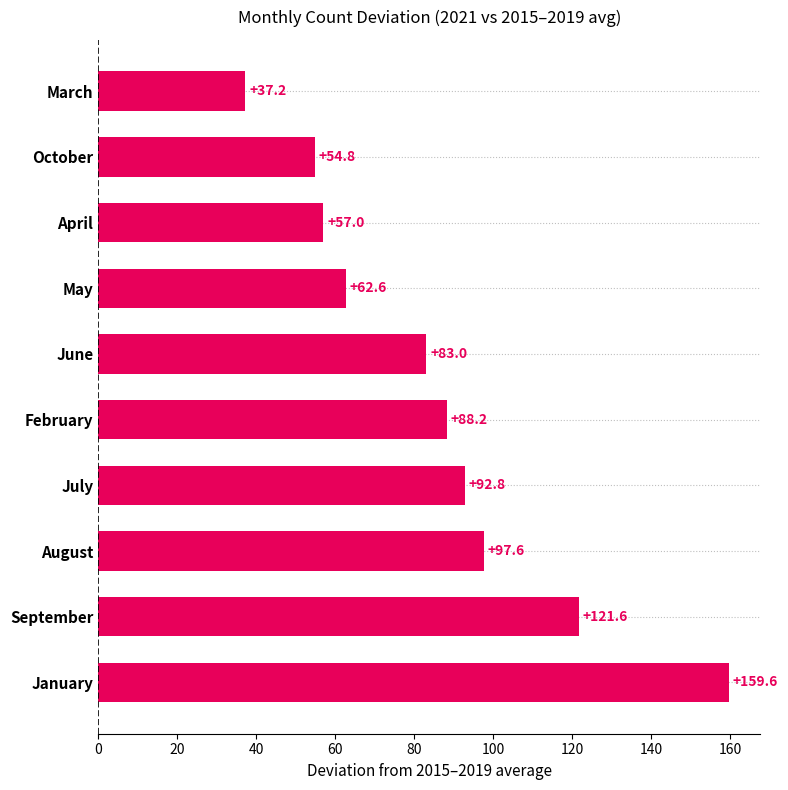

Reading bottom to top, list all the values displayed in this chart.

January=159.6	September=121.6	August=97.6	July=92.8	February=88.2	June=83.0	May=62.6	April=57.0	October=54.8	March=37.2